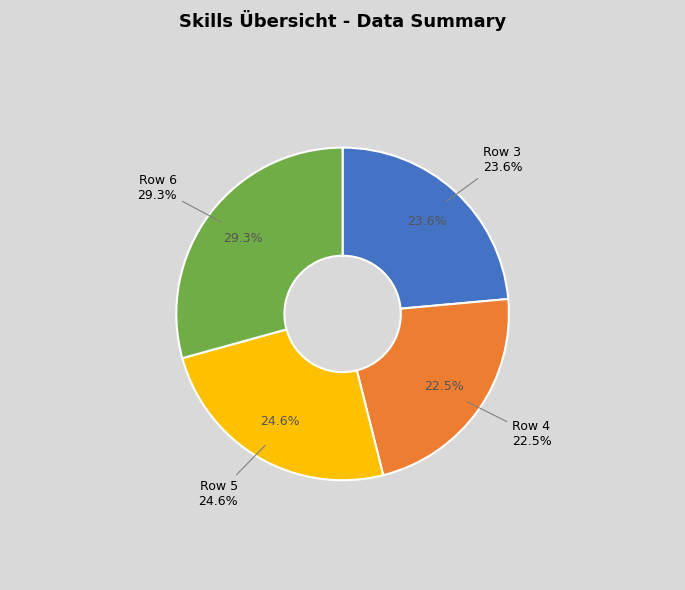

How many segments does this pie chart have?

4